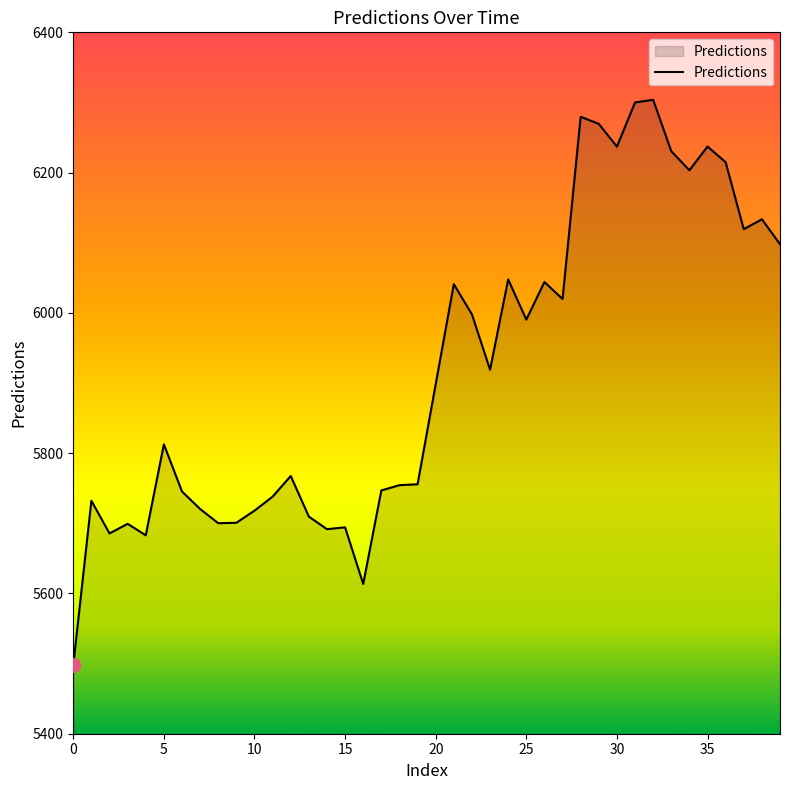

What is the maximum value shown in the chart?

6303.8